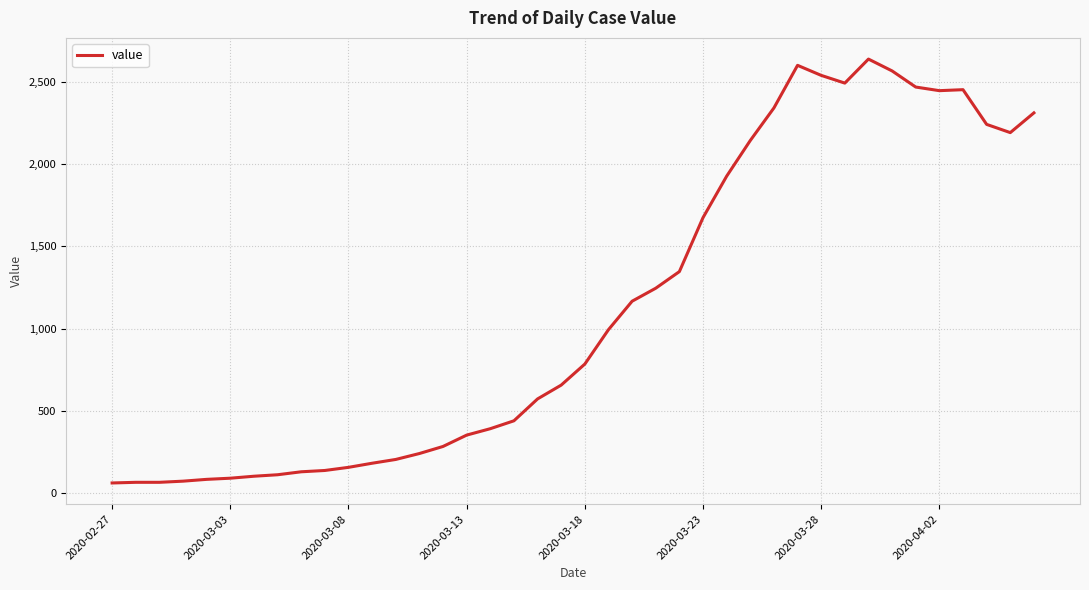

True or false: the data has more than 1 interior local peaks.

True